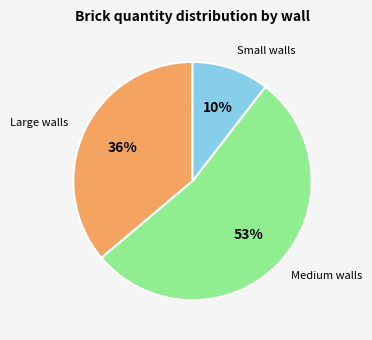

To the nearest percent, what is the average slice percentage?

33%